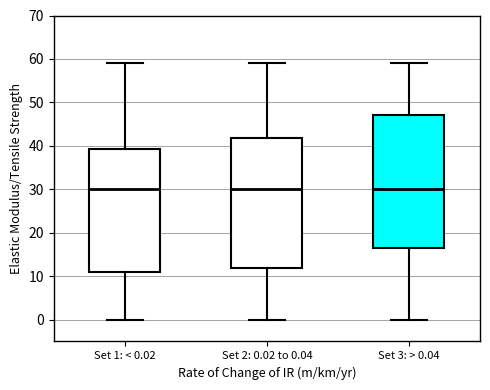

Reading left to right, transcribe this box plot: for each box, give where its median line is, the range the box spans, and where its two whiskers end, as read against the y-axis. The values are not printed on the chart, so give them approximately, as read against the axis.

Set 1: < 0.02: median 30, box 11 to 39, whiskers 0 to 59
Set 2: 0.02 to 0.04: median 30, box 12 to 42, whiskers 0 to 59
Set 3: > 0.04: median 30, box 17 to 47, whiskers 0 to 59